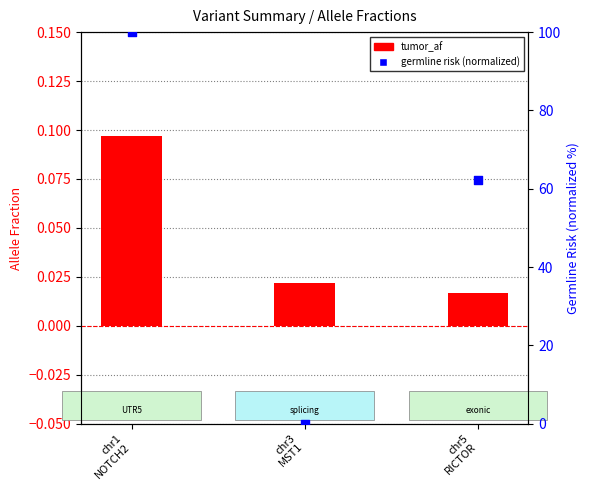

Which series reaches the minimum Y coordinate?

germline risk (norm)